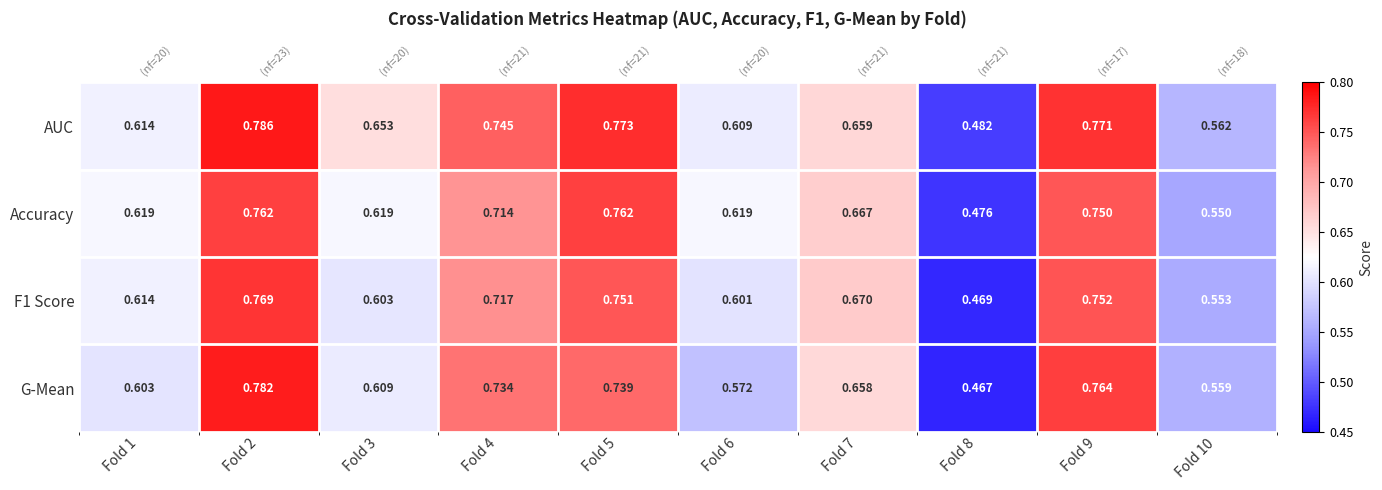

What is the minimum value for F1 Score?

0.5